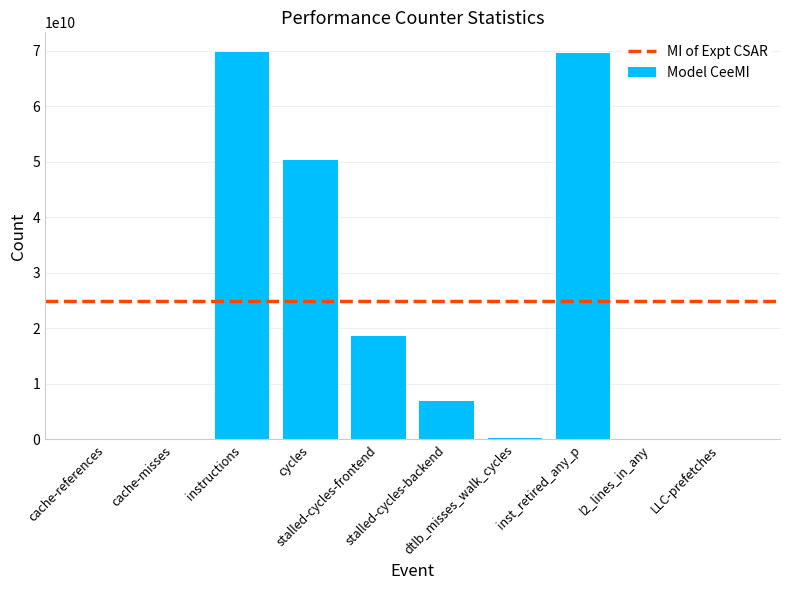

What is the sum of all values?

216004785363